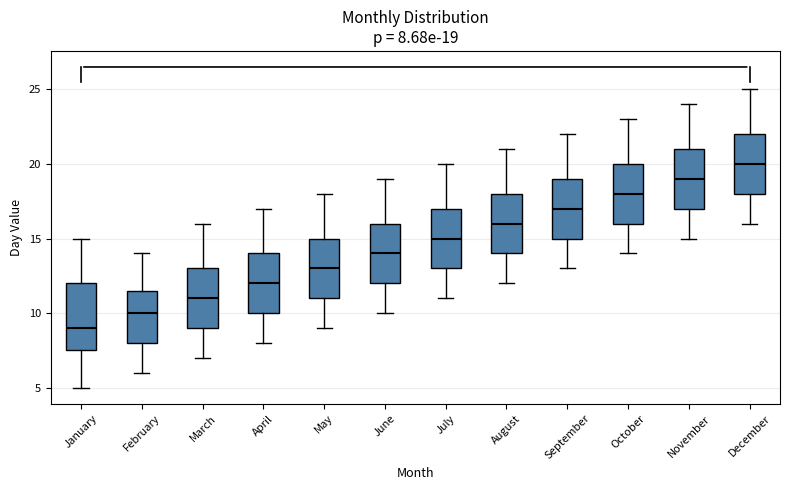

Comparing the boxes themselves (not the whiskers), which one is the tallest?

January